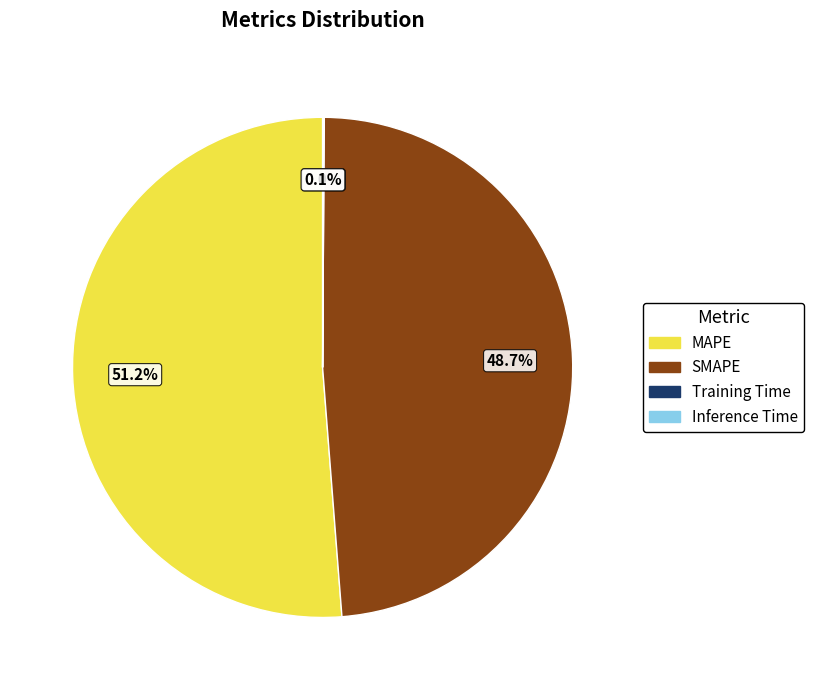

Which slice represents more than half of the pie?

MAPE